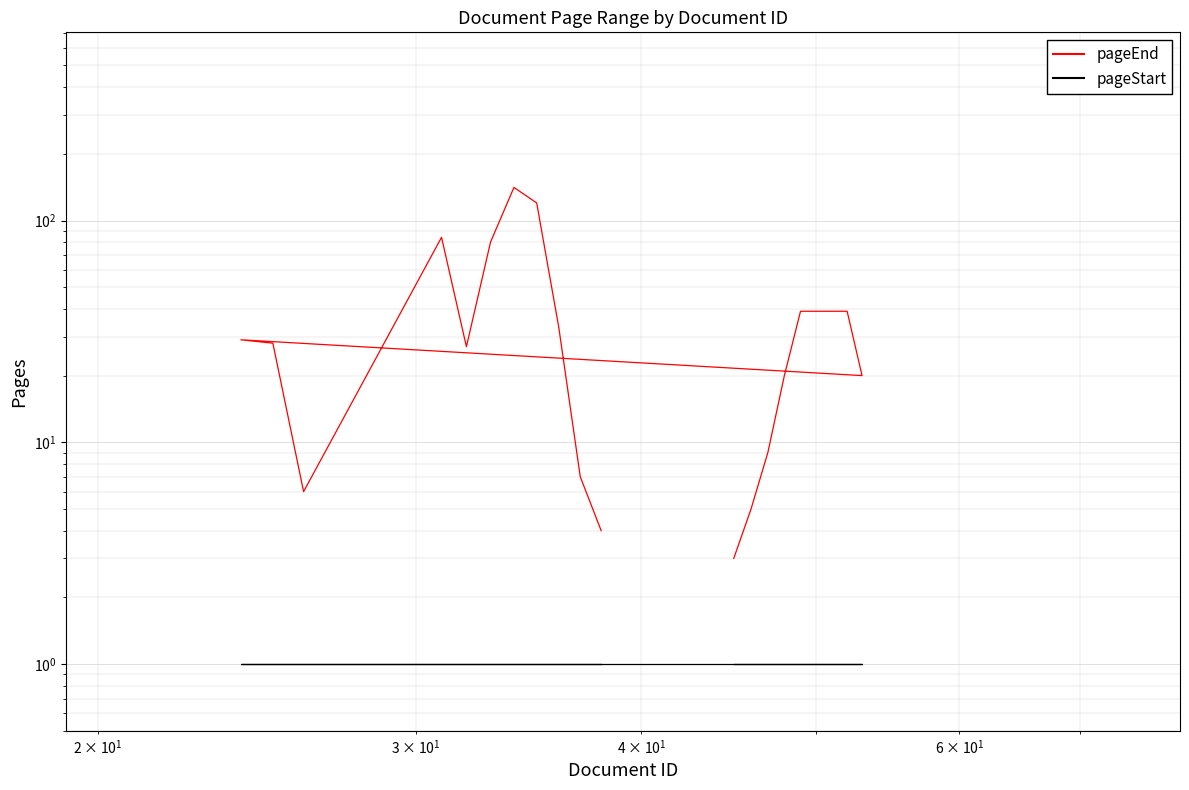

How many categories are shown in the chart?

20